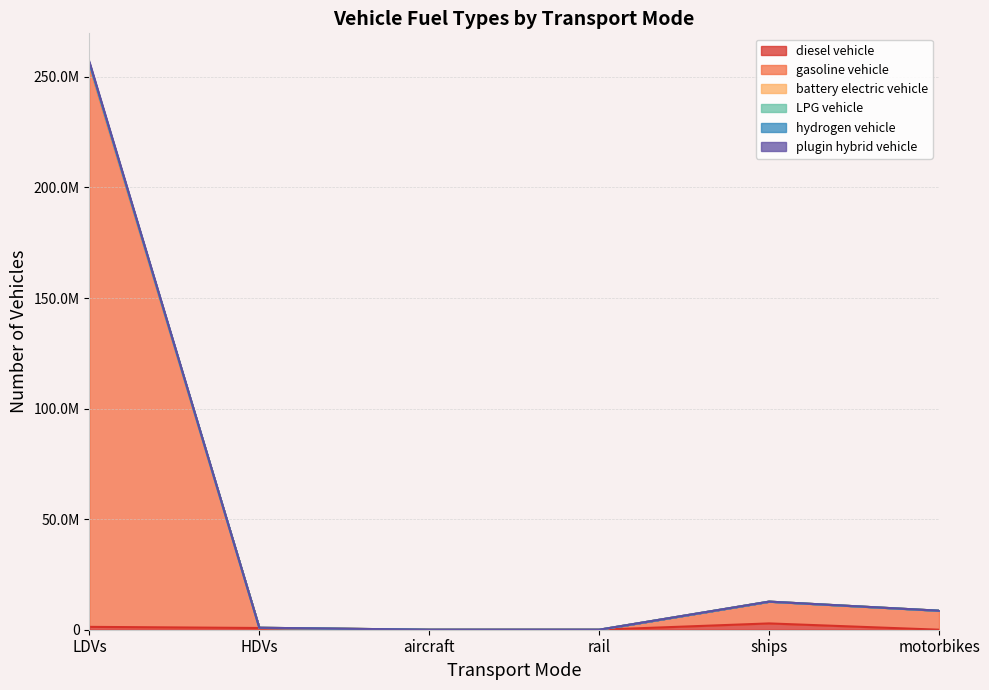

Rank the categories by gasoline vehicle value from highest to lowest.

LDVs, ships, motorbikes, HDVs, aircraft, rail